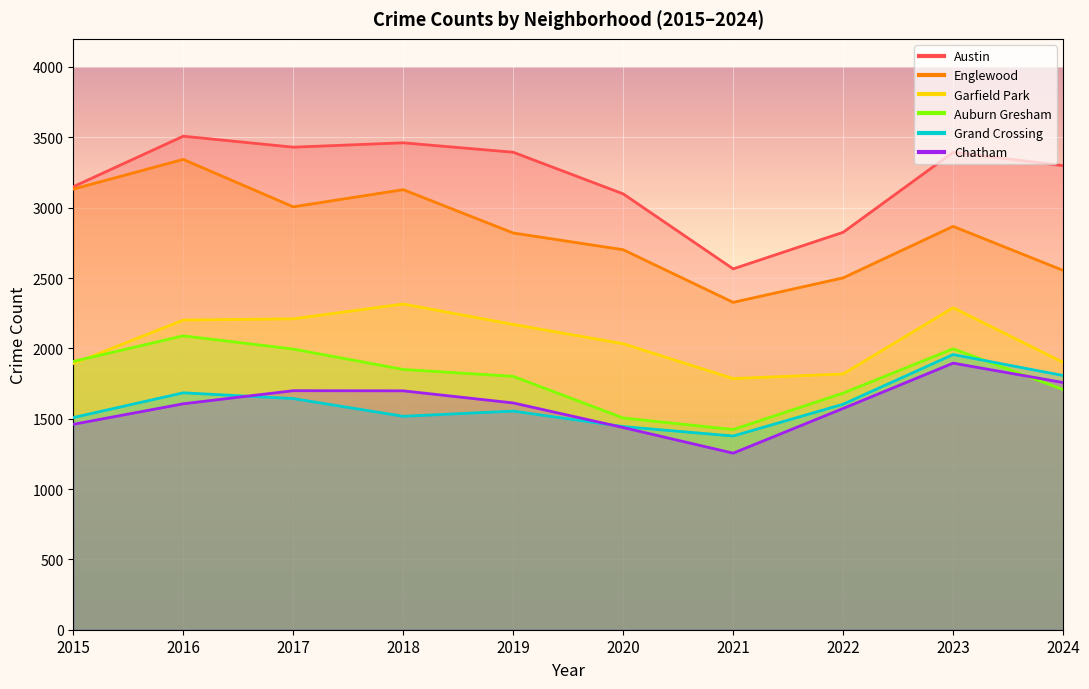

At which label is Garfield Park closest to 2050?

2020